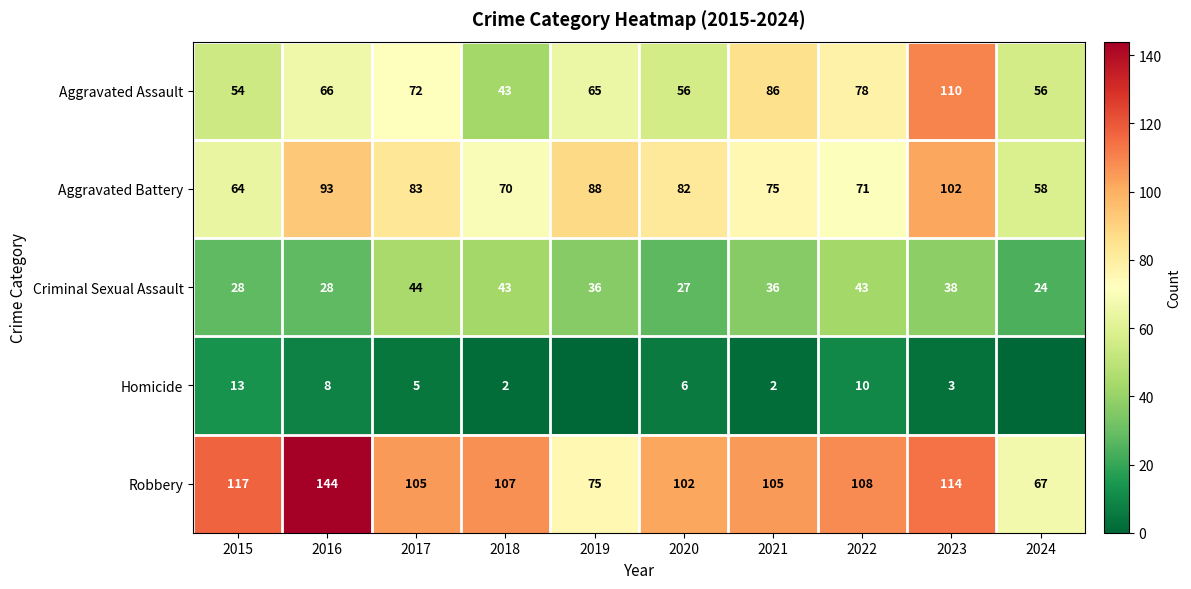

What is the total value across all series at 2016?

339